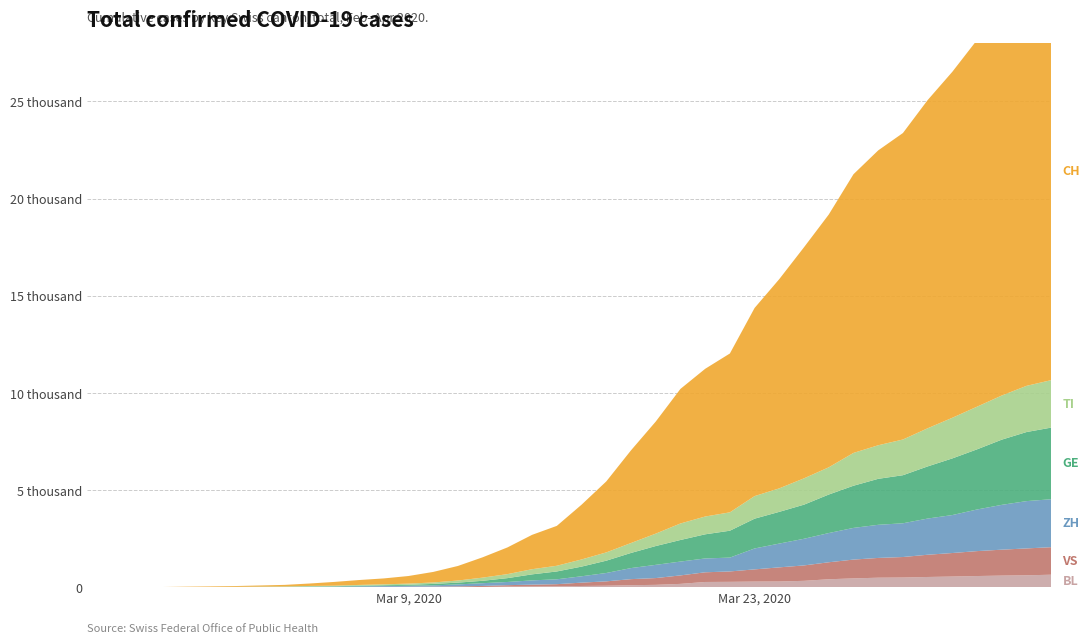

Reading left to right, list all the values displayed in this chart.

BL: 0	0	0	1	2	2	2	2	2	6	6	15	19	20	22	26	26	42	47	54	76	89	116	134	184	282	289	302	306	341	422	466	502	511	539	561	588	610	625	656
VS: 0	0	0	1	1	2	3	3	4	5	6	7	12	17	22	30	53	76	98	115	172	225	312	349	436	498	535	628	728	793	874	968	1017	1055	1144	1211	1282	1334	1383	1416
ZH: 0	0	2	2	6	7	11	14	16	24	30	35	41	50	63	102	141	164	219	251	327	430	569	680	712	712	712	1076	1224	1371	1503	1630	1704	1736	1862	1953	2142	2306	2434	2467
GE: 0	1	1	4	7	10	11	14	14	17	21	32	40	50	75	91	123	197	310	403	497	633	778	967	1110	1241	1383	1532	1632	1755	1981	2169	2365	2472	2682	2914	3094	3354	3553	3685
TI: 0	1	1	1	2	2	4	8	13	25	28	41	49	61	75	108	163	206	265	293	368	426	511	638	849	916	945	1162	1209	1354	1401	1688	1727	1837	1962	2091	2195	2271	2377	2442
CH: 0	2	6	13	22	30	42	61	84	126	194	252	304	391	542	749	1046	1373	1768	2052	2817	3651	4767	5764	6923	7598	8172	9679	10766	11890	13004	14337	15169	15767	16883	17800	18867	19933	20899	21469